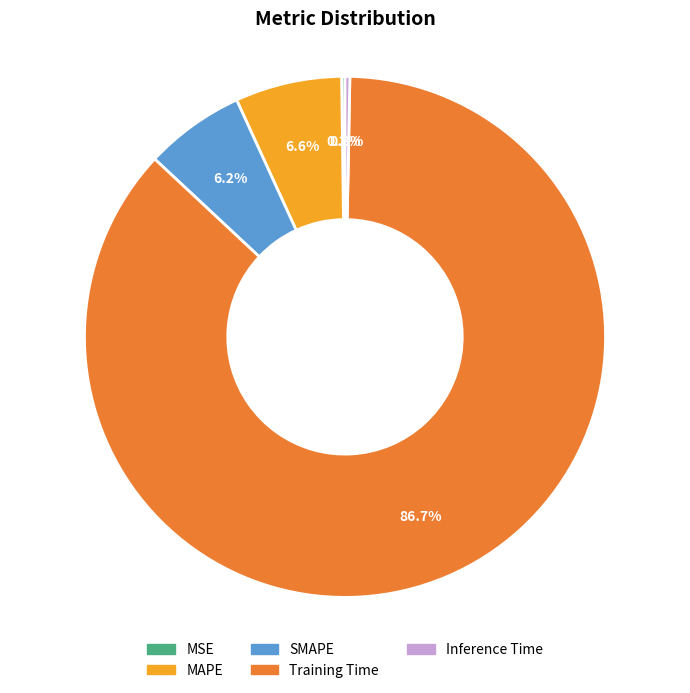

What percentage do Training Time and SMAPE together represent?

92.9%